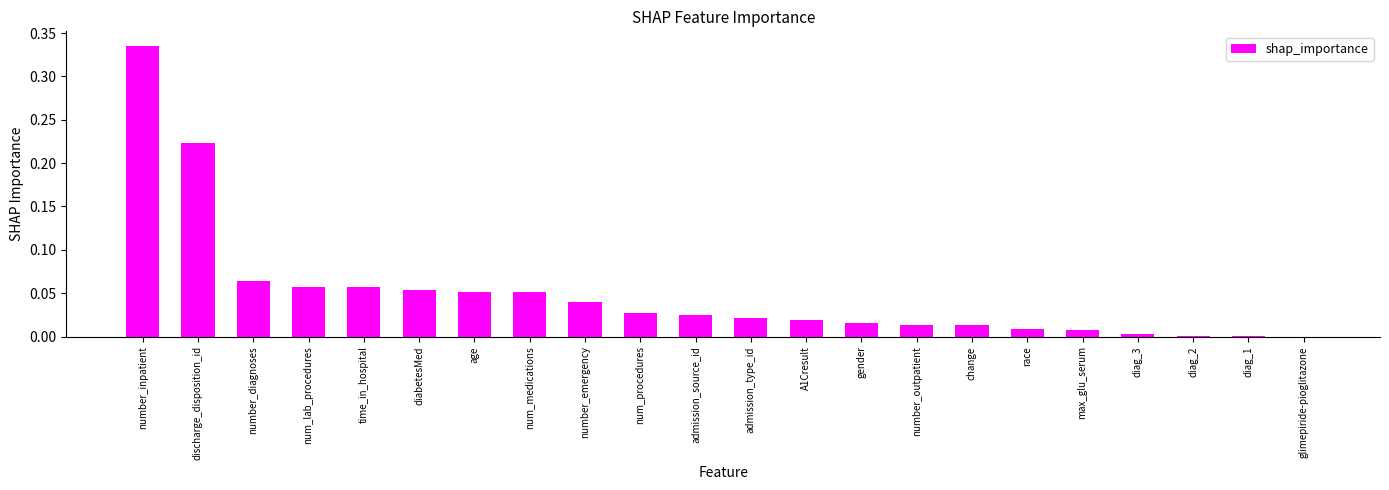

How many data points does each series have?

22